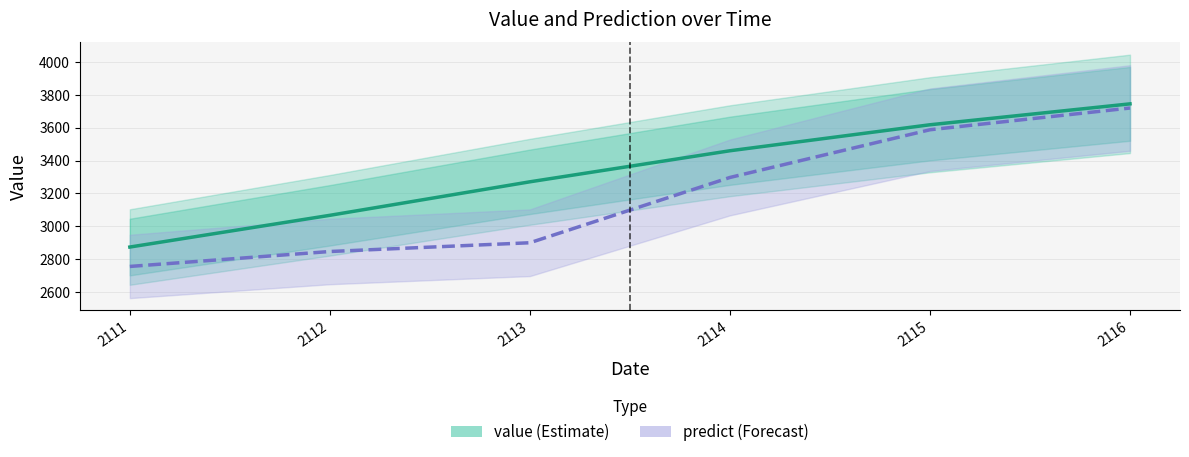

What are all the series names shown in the legend?

value, predict